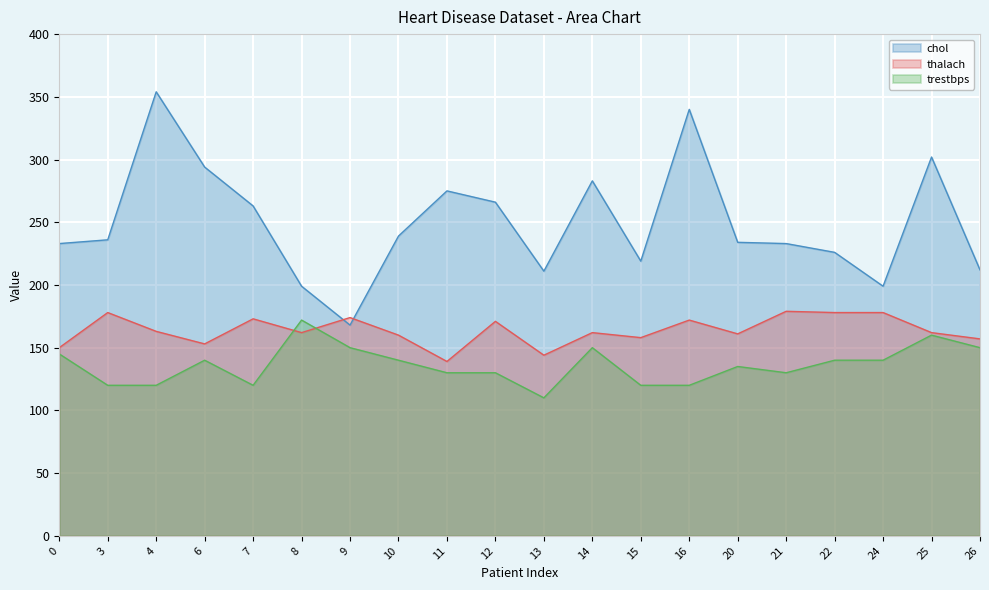

What are all the series names shown in the legend?

chol, thalach, trestbps